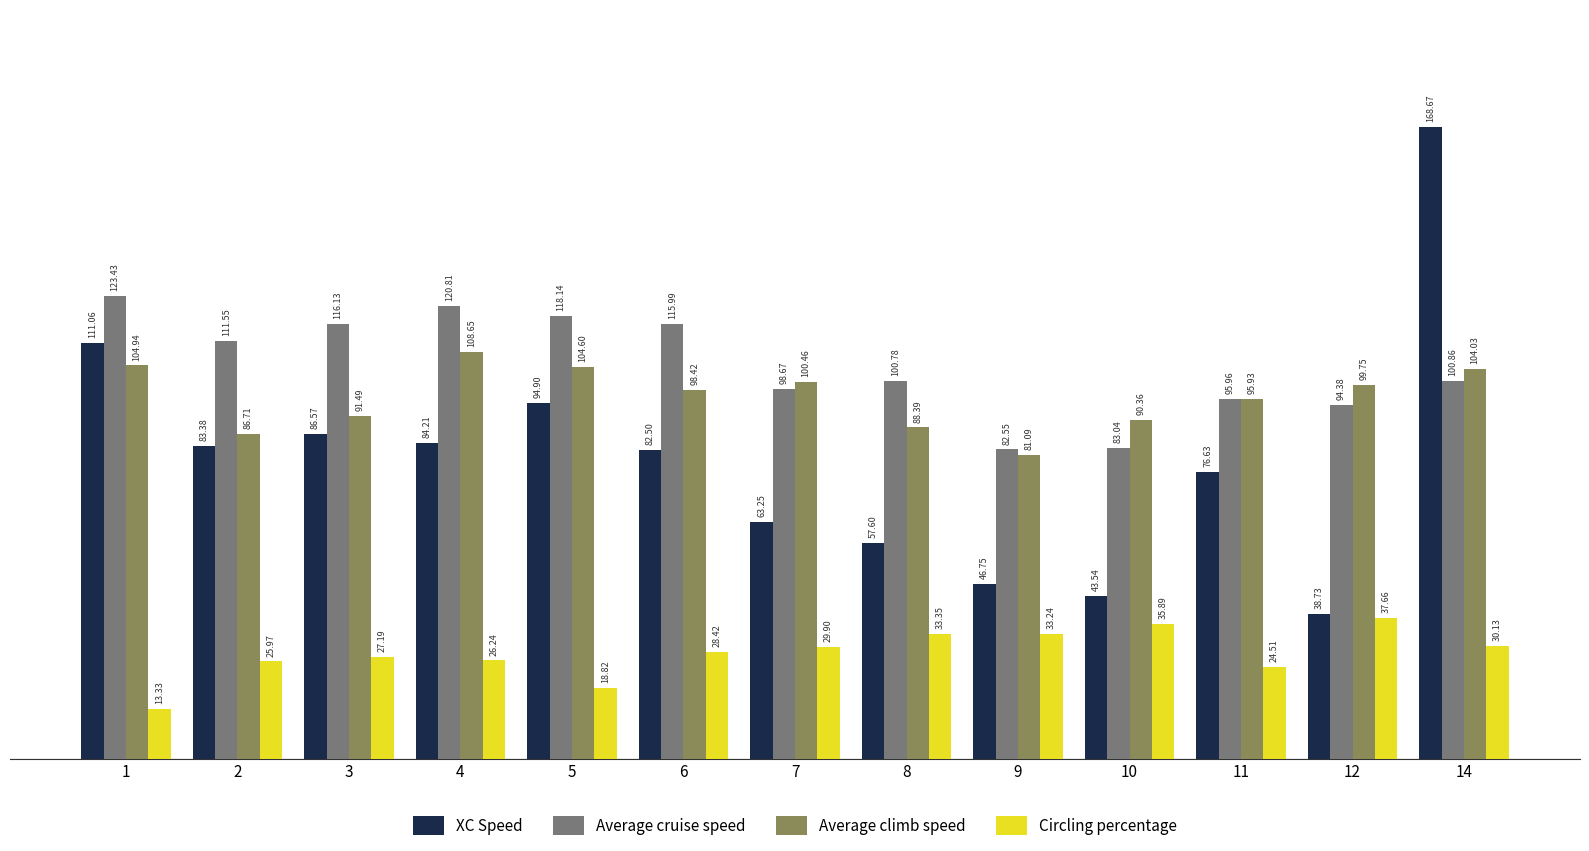

Is the value of Average cruise speed at 5 greater than the value of Average climb speed at 3?

Yes